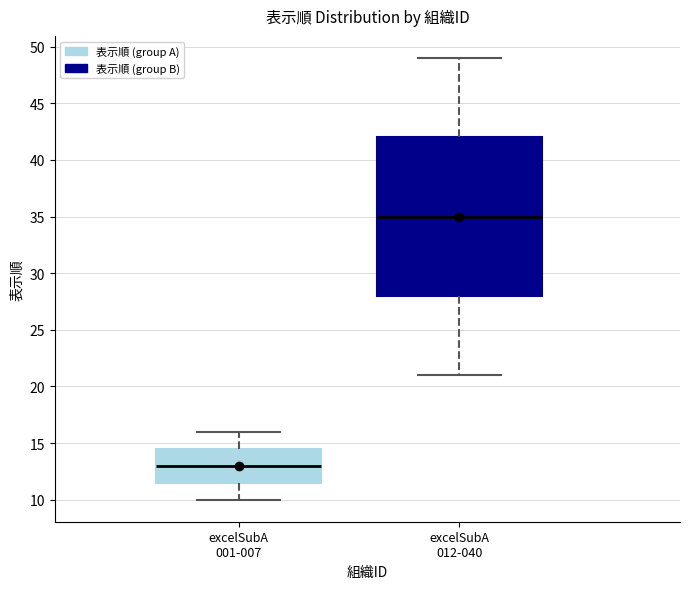

Which box is the tallest, from its lower edge to its upper edge?

excelSubA 012-040